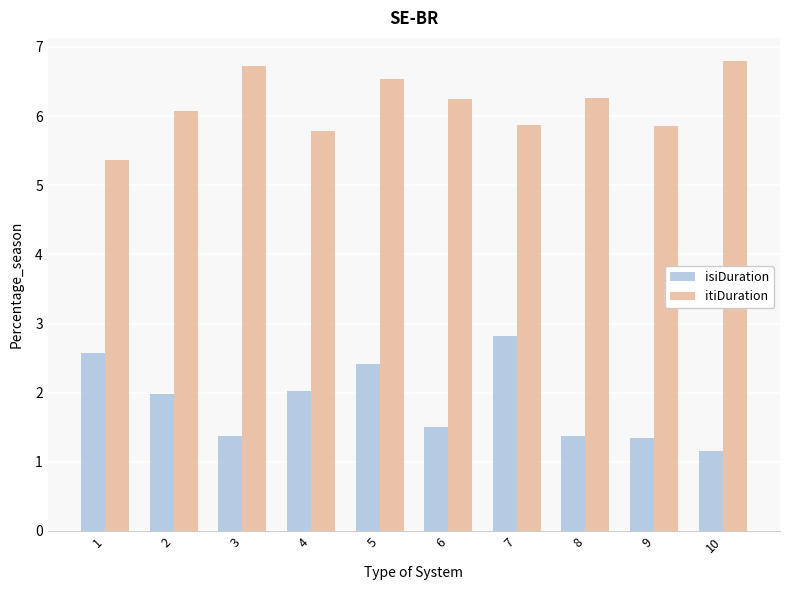

How many bars are there in each group?

2